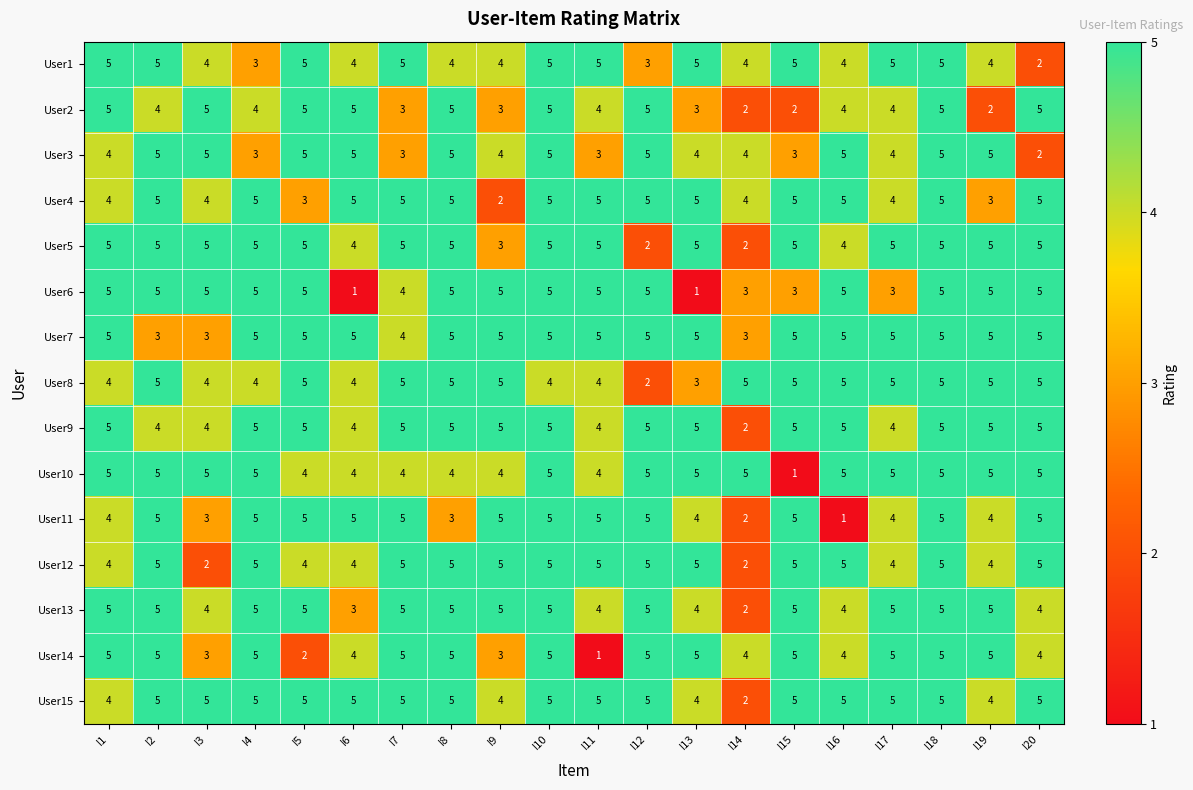

Between I10 and I13, which series saw the biggest shift?

User6